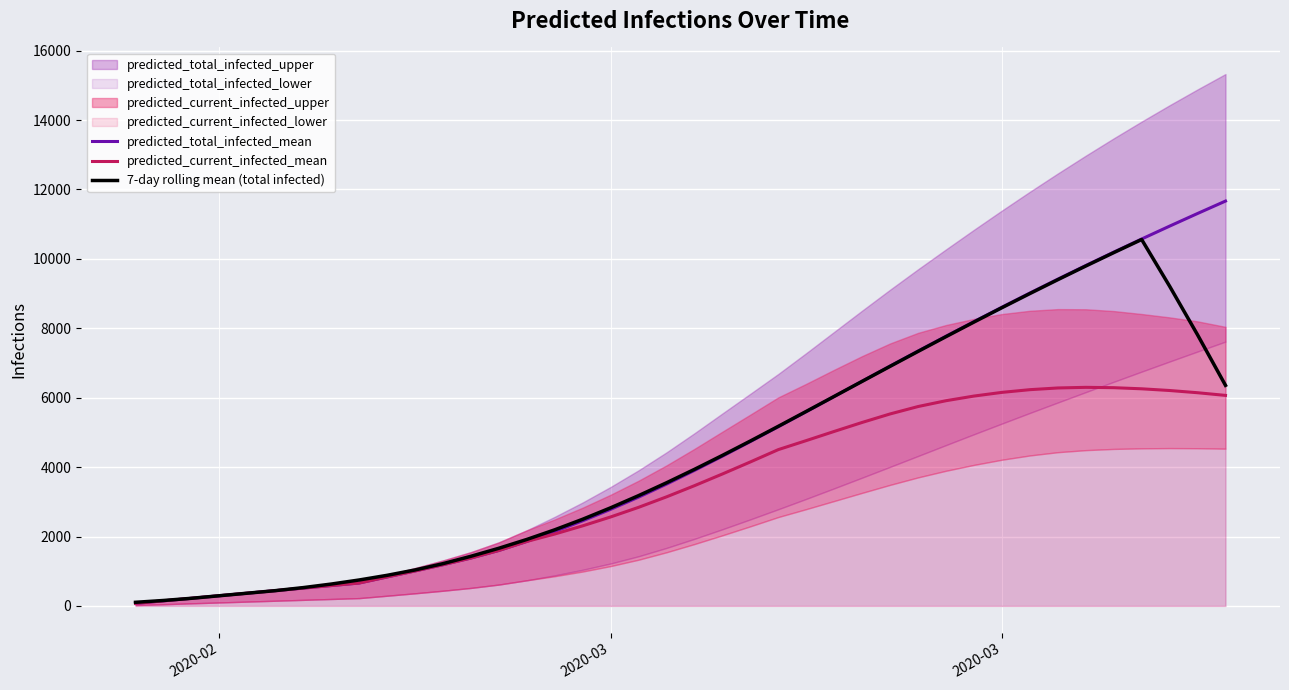

Rank the series by their maximum value, from lowest to highest.

predicted_current_infected_mean, 7-day rolling mean (total infected), predicted_total_infected_mean